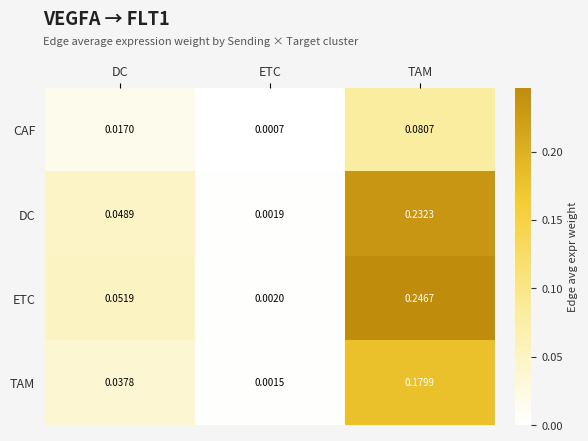

Rank the series by their maximum value, from highest to lowest.

ETC, DC, TAM, CAF